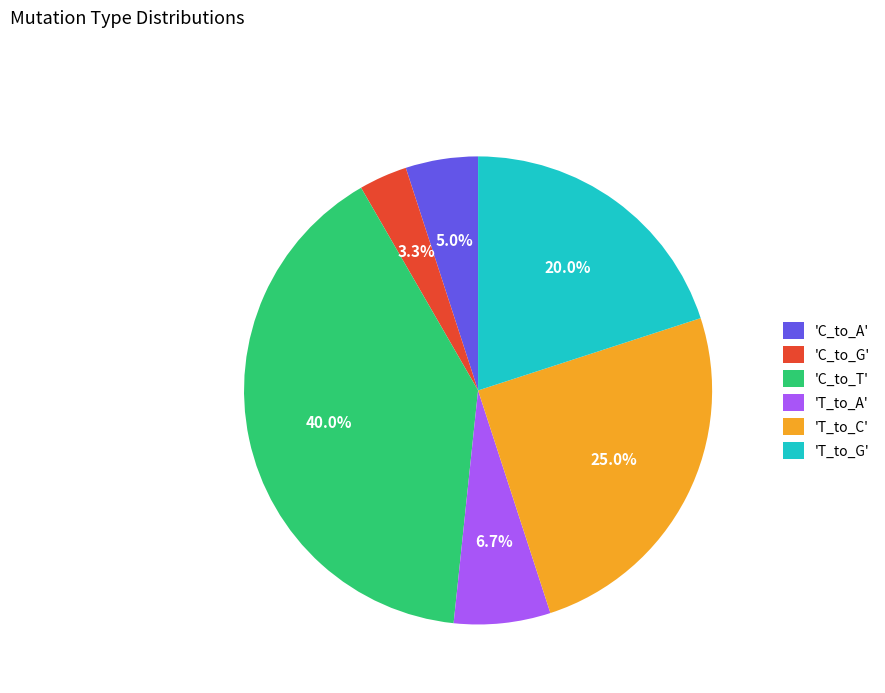

What portion of the pie excludes 'C_to_G'?

96.7%